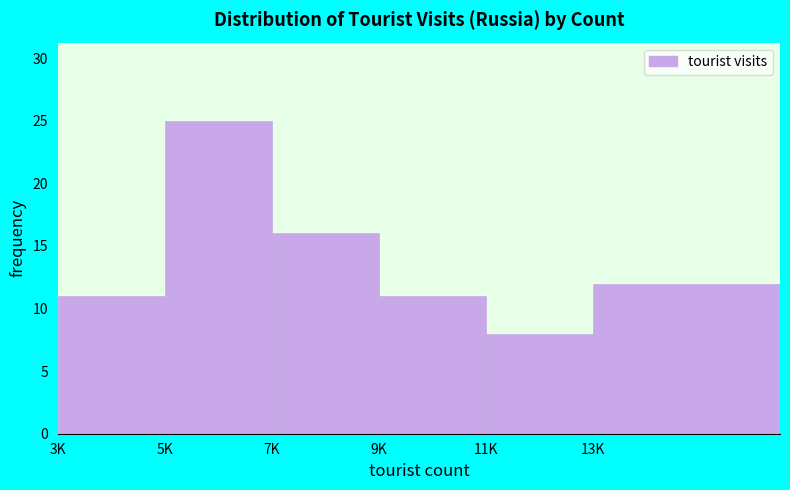

Reading right to left, what are all the values shown in this chart?

13K=12	11K=8	9K=11	7K=16	5K=25	3K=11